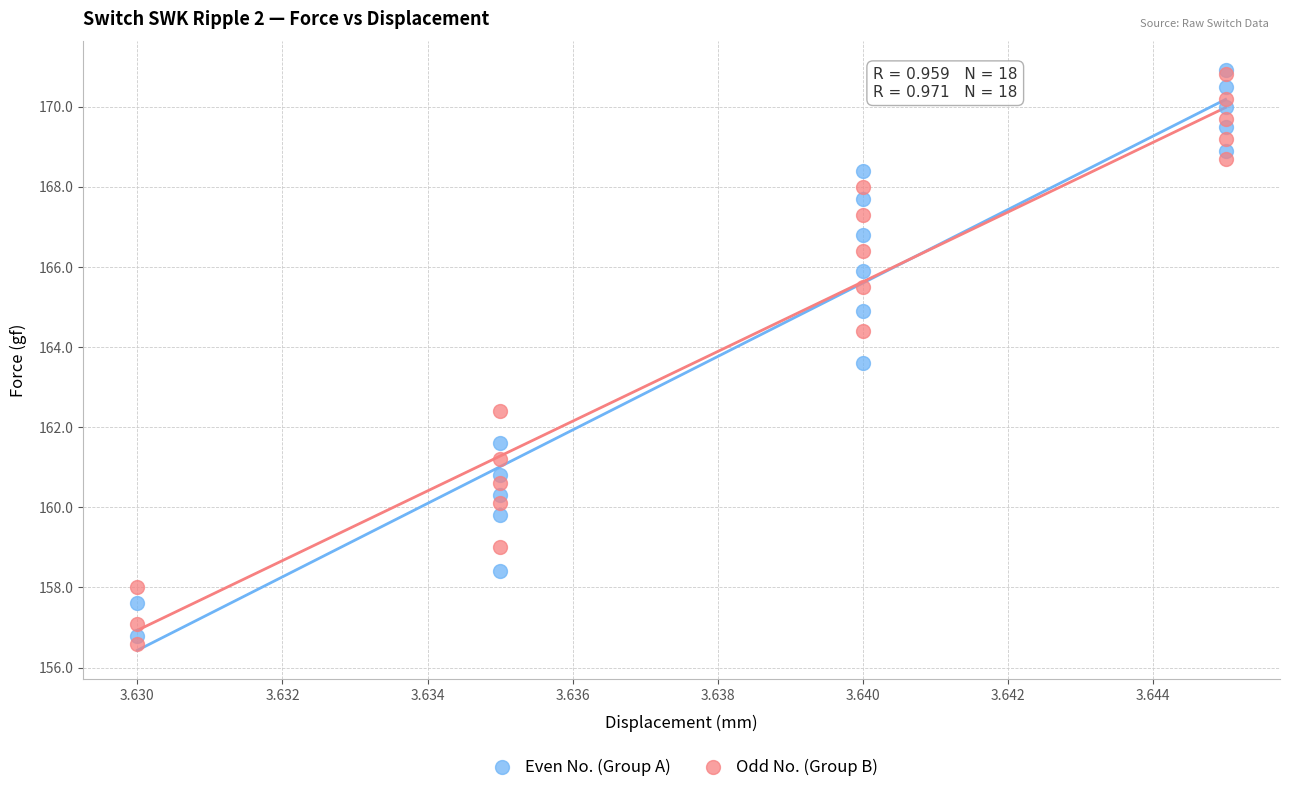

Which series has the largest Y range (max minus min)?

Odd No. (Group B)